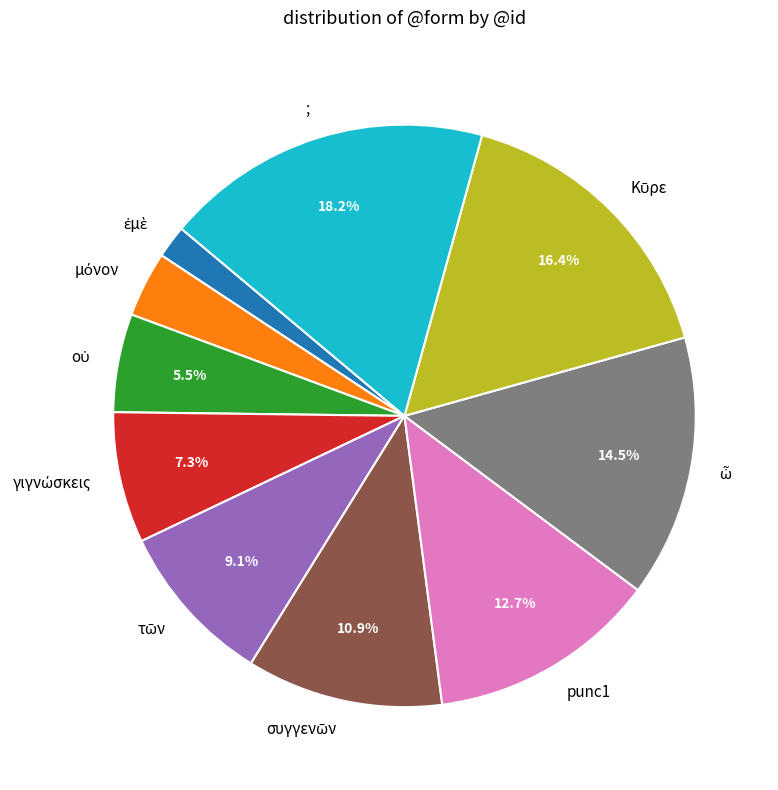

How many slices are in this pie chart?

10